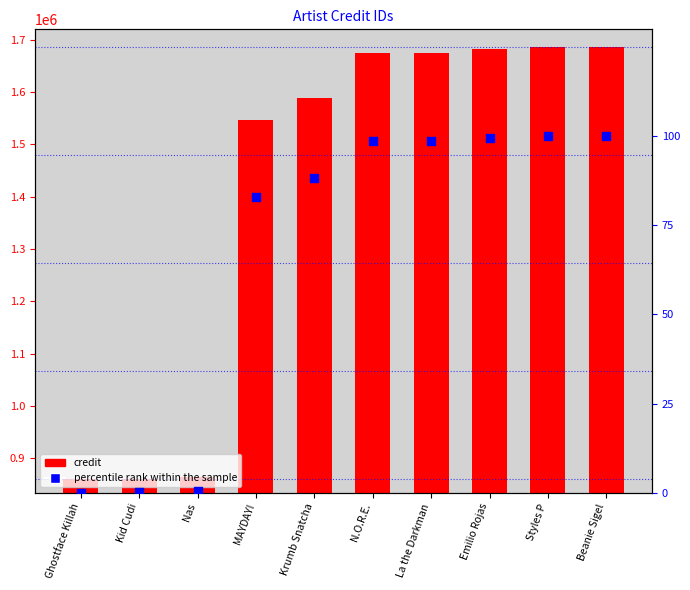

Which series has the widest spread of Y values?

credit